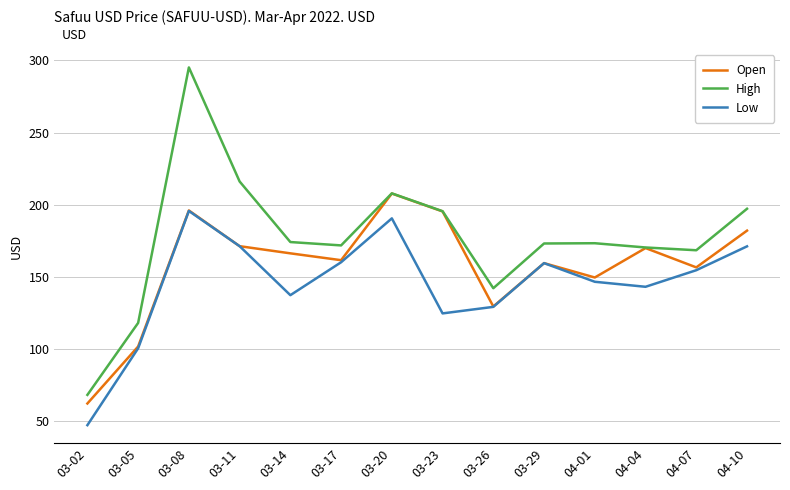

Which series has the largest range (max minus min)?

High